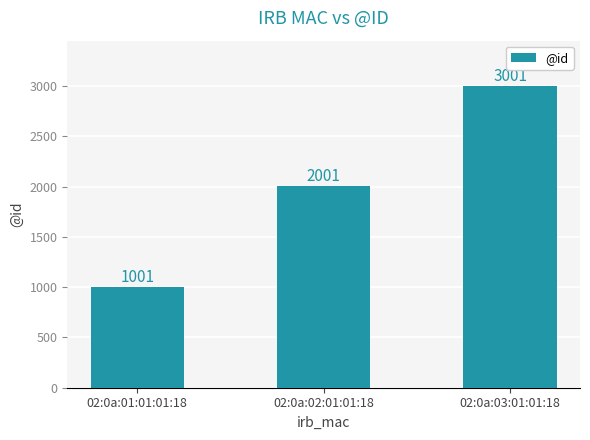

What is the label of the 1st bar from the right?

02:0a:03:01:01:18